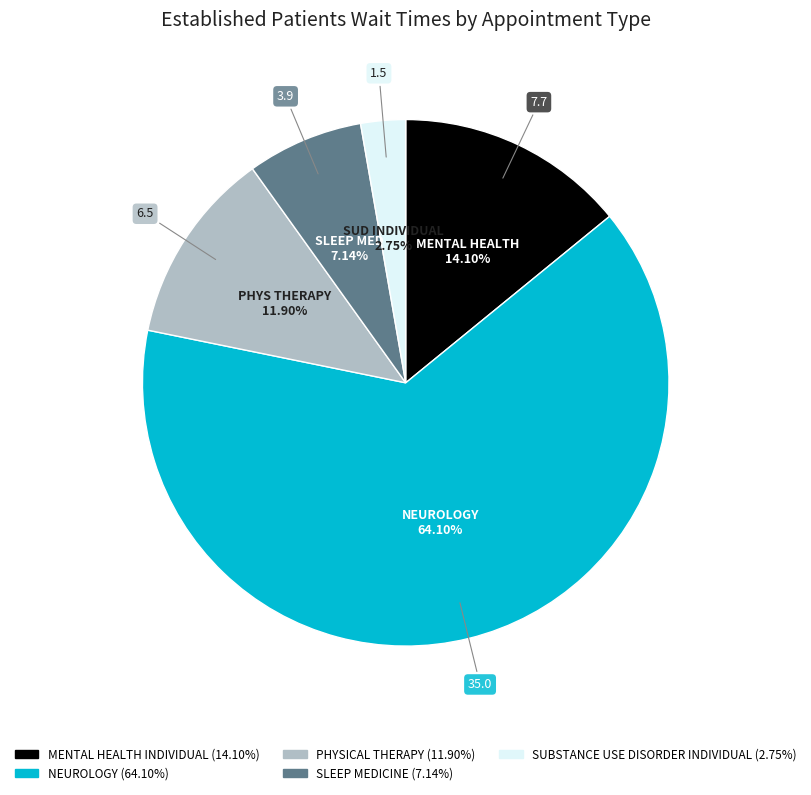

Does any single category account for the majority?

Yes